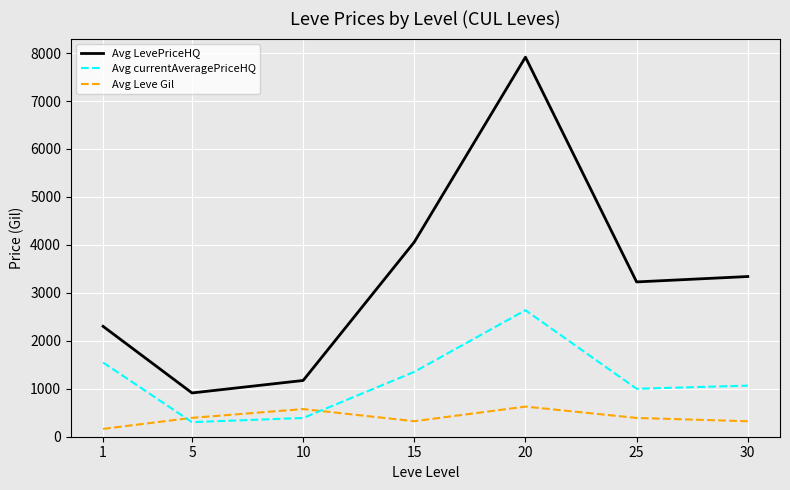

Which series has the largest range (max minus min)?

Avg LevePriceHQ